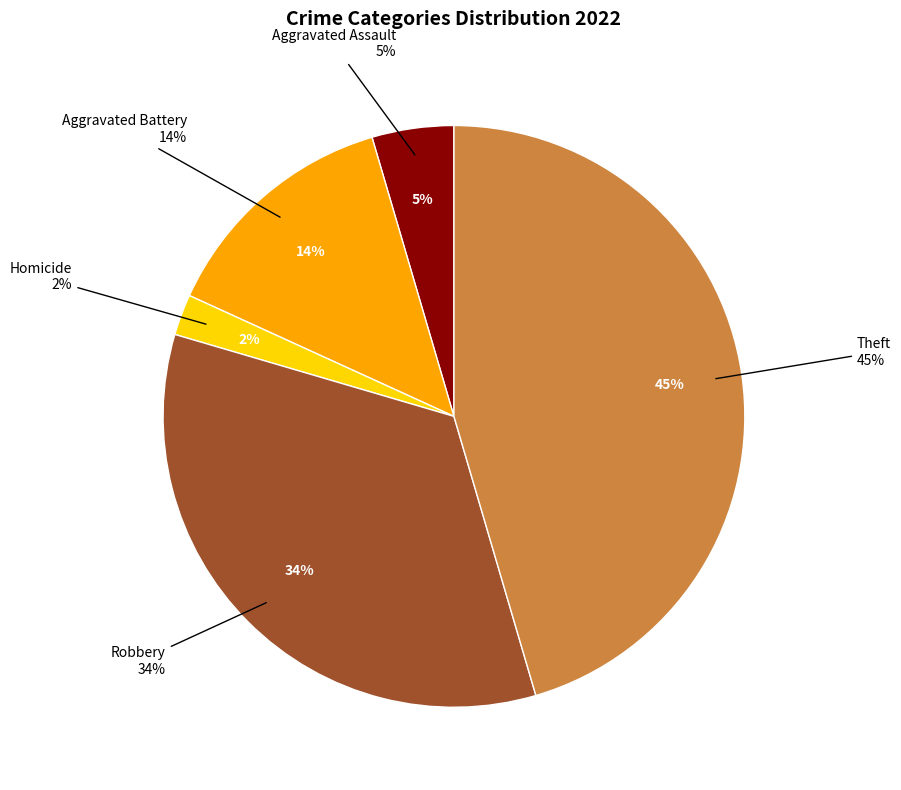

Is Robbery the majority of the pie?

No